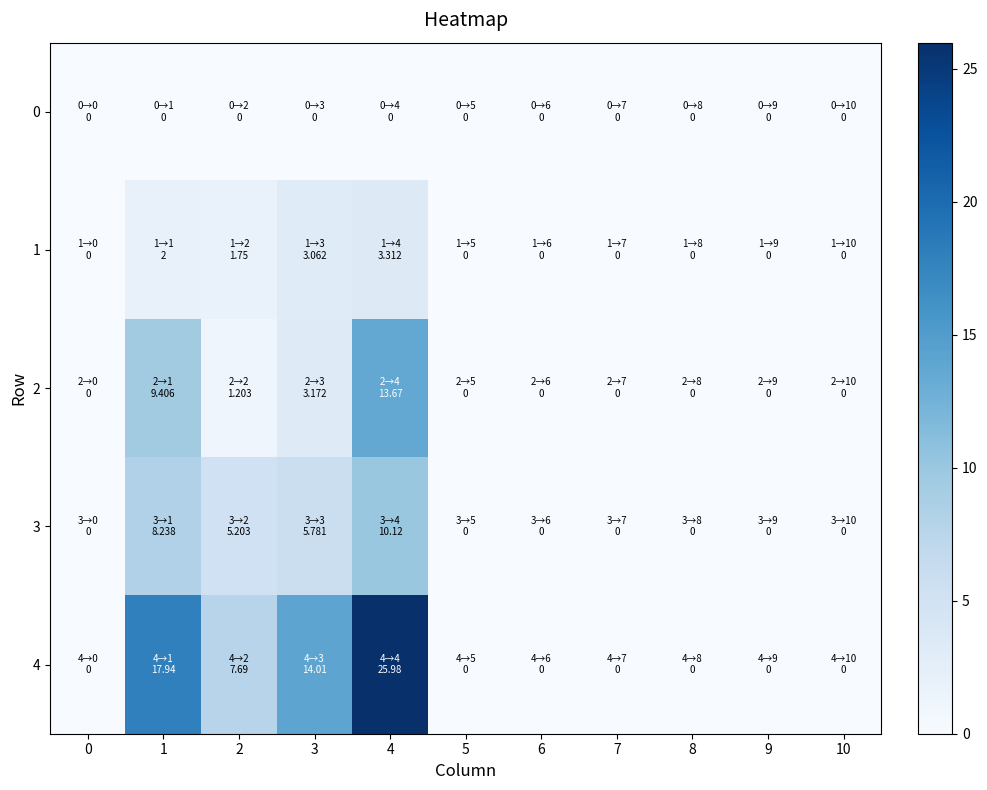

Which series has the largest total across all categories?

4